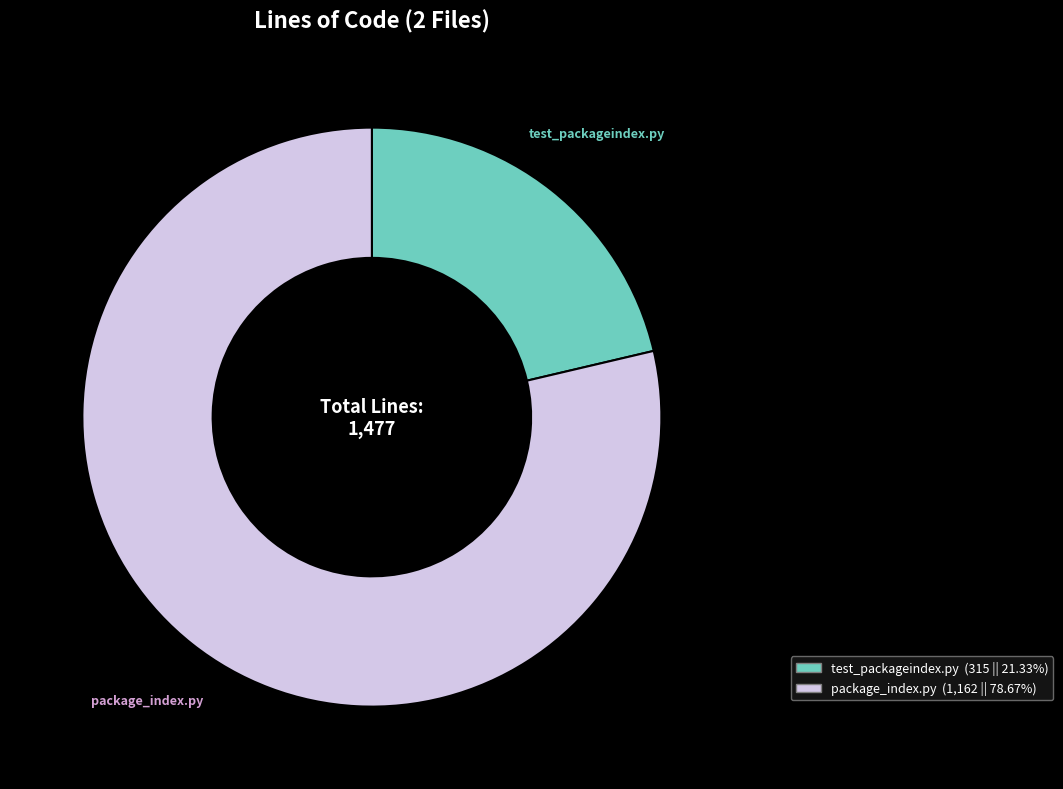

Do test_packageindex.py and package_index.py together represent more than half of the pie?

Yes